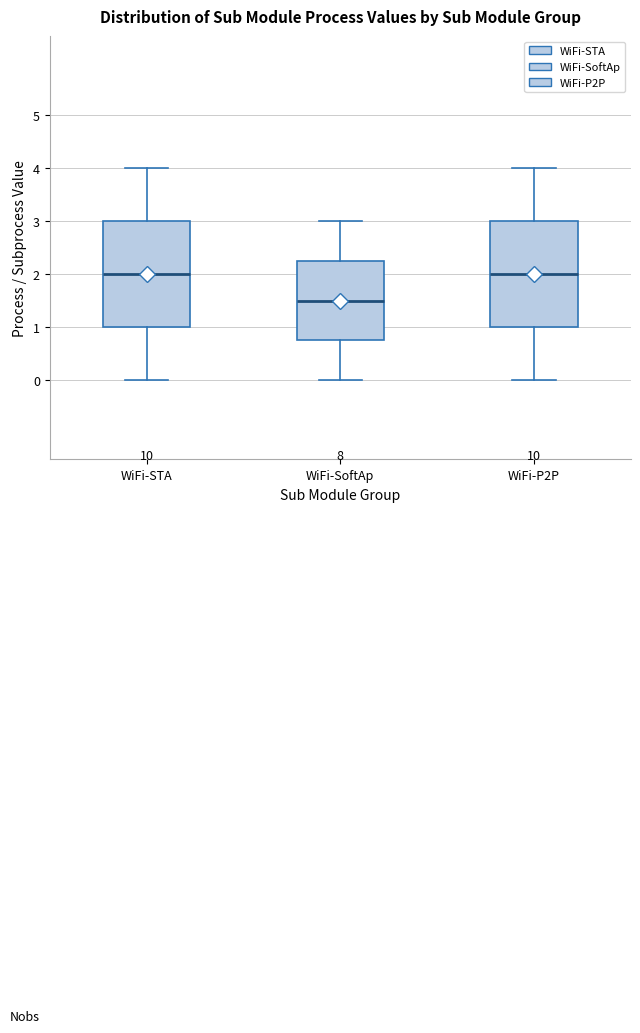

Reading left to right, transcribe this box plot: for each box, give where its median line is, the range the box spans, and where its two whiskers end, as read against the y-axis. The values are not printed on the chart, so give them approximately, as read against the axis.

WiFi-STA: median 2.0, box 1.0 to 3.0, whiskers 0.0 to 4.0
WiFi-SoftAp: median 1.5, box 0.8 to 2.3, whiskers 0.0 to 3.0
WiFi-P2P: median 2.0, box 1.0 to 3.0, whiskers 0.0 to 4.0